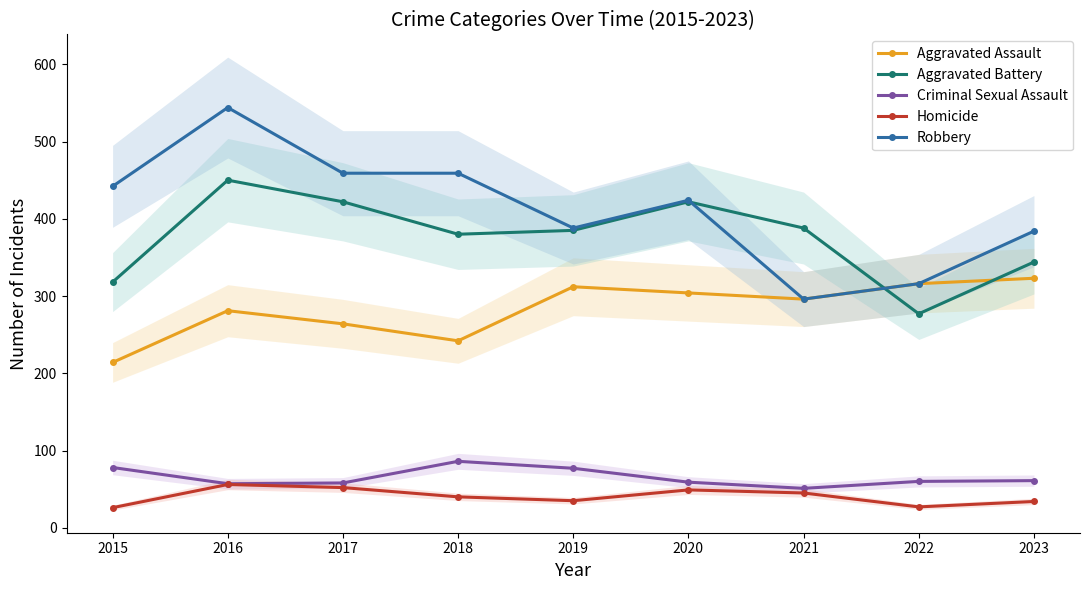

True or false: Aggravated Assault and Homicide intersect in this chart.

False